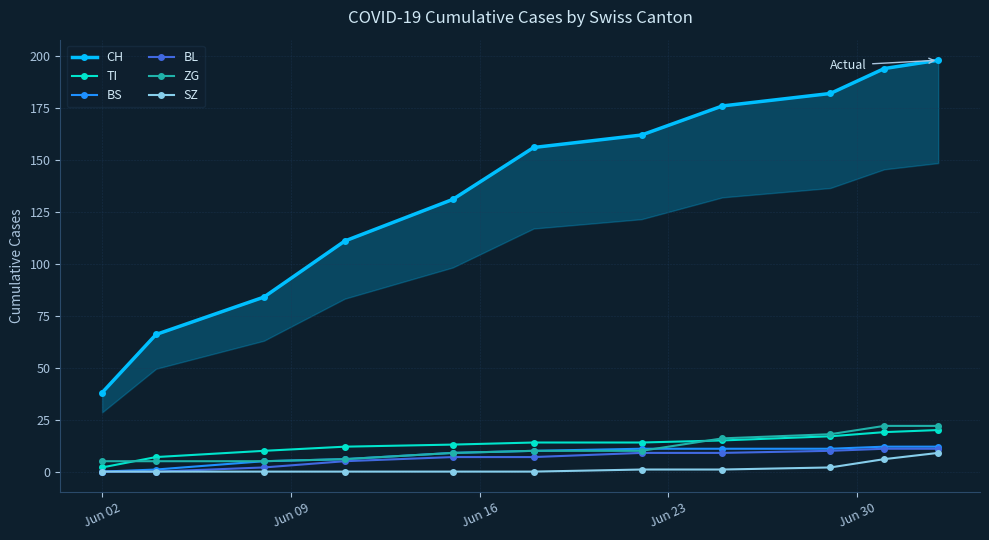

How many data points in BS are above 10?

5